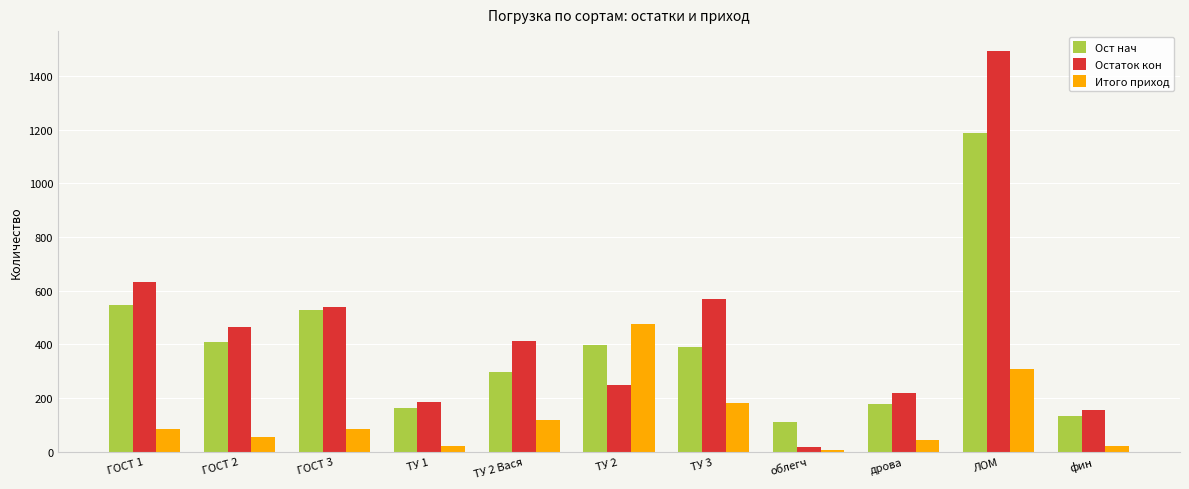

Is the value of Остаток кон at ТУ 2 Вася greater than the value of Итого приход at  ГОСТ 1?

Yes